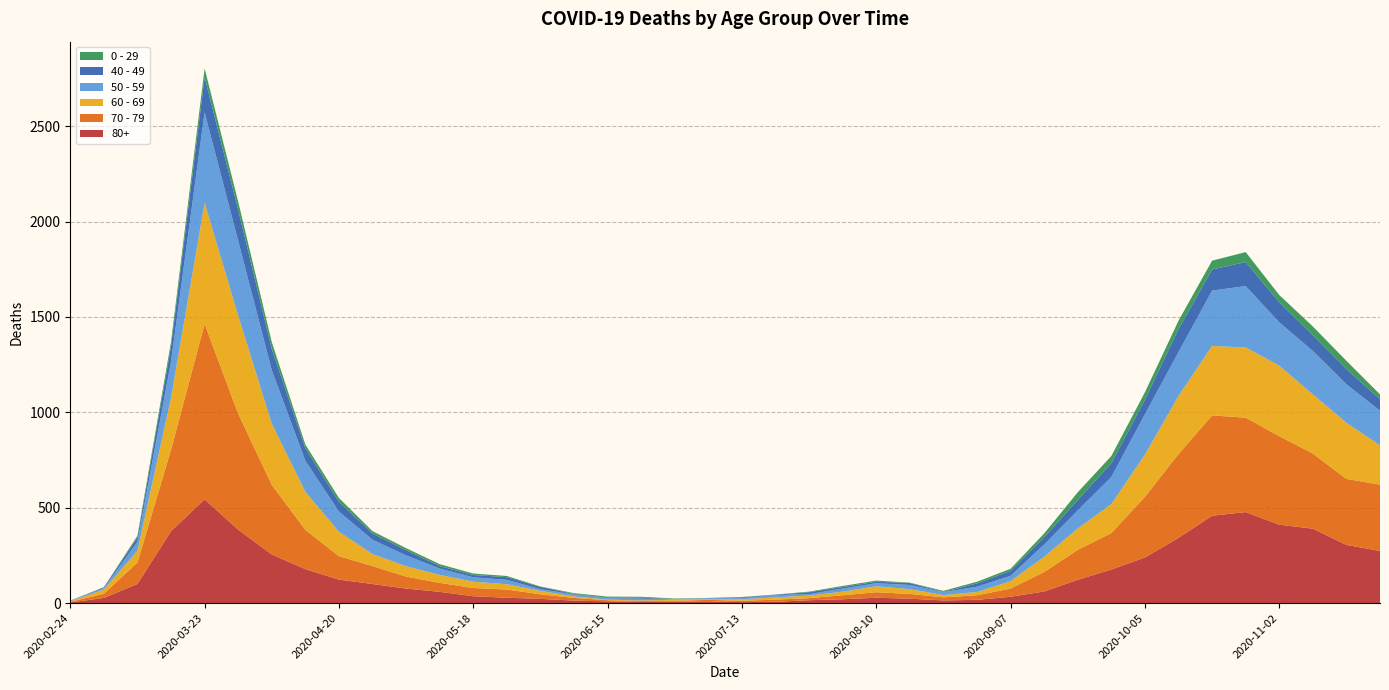

Reading left to right, transcribe all the data shown in this chart.

80+: 3	27	100	377	544	385	255	178	123	100	76	59	36	28	22	13	9	6	7	9	5	7	15	20	28	23	14	17	33	61	122	176	239	342	458	477	411	390	305	273
70 - 79: 4	22	113	427	920	608	365	206	123	94	63	47	43	43	24	14	6	5	5	8	7	11	11	21	29	25	16	24	43	102	157	191	318	439	526	495	464	394	346	348
60 - 69: 2	22	61	272	634	514	320	199	128	63	54	42	33	28	18	8	3	3	6	3	8	12	13	19	31	25	12	17	39	80	112	152	221	305	364	368	370	310	294	206
50 - 59: 3	7	48	190	475	392	281	163	106	75	57	33	23	23	9	10	8	9	3	5	6	12	8	16	16	22	15	28	28	64	95	142	212	230	290	322	227	228	202	182
40 - 49: 0	5	21	79	183	163	111	66	51	33	27	13	12	14	12	3	2	5	1	1	4	2	10	8	8	10	2	17	26	38	55	72	76	120	111	126	105	83	80	60
0 - 29: 1	0	10	25	47	42	36	19	20	12	11	10	8	6	2	4	6	5	2	1	2	1	3	6	6	2	5	9	11	20	40	38	39	44	46	52	38	45	43	25